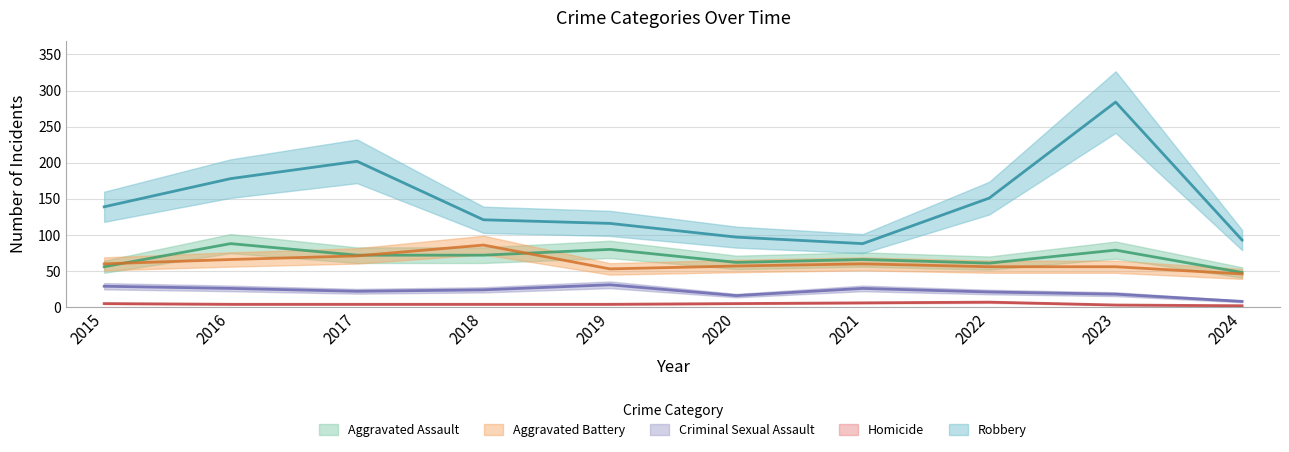

At which label is Aggravated Battery closest to 66?

2016